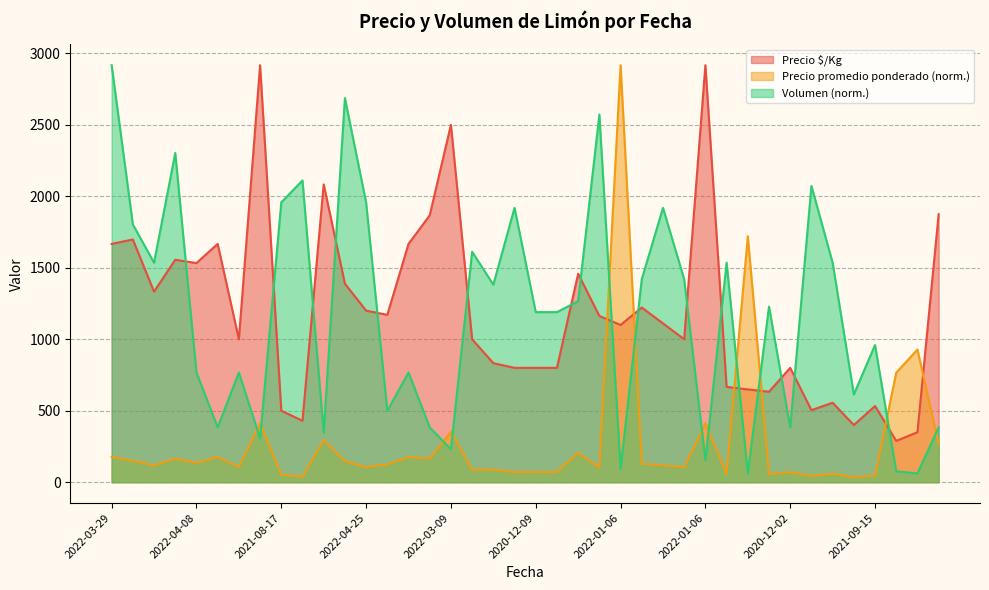

Which series ends up on top after the final intersection of Precio promedio ponderado and Volumen?

Volumen